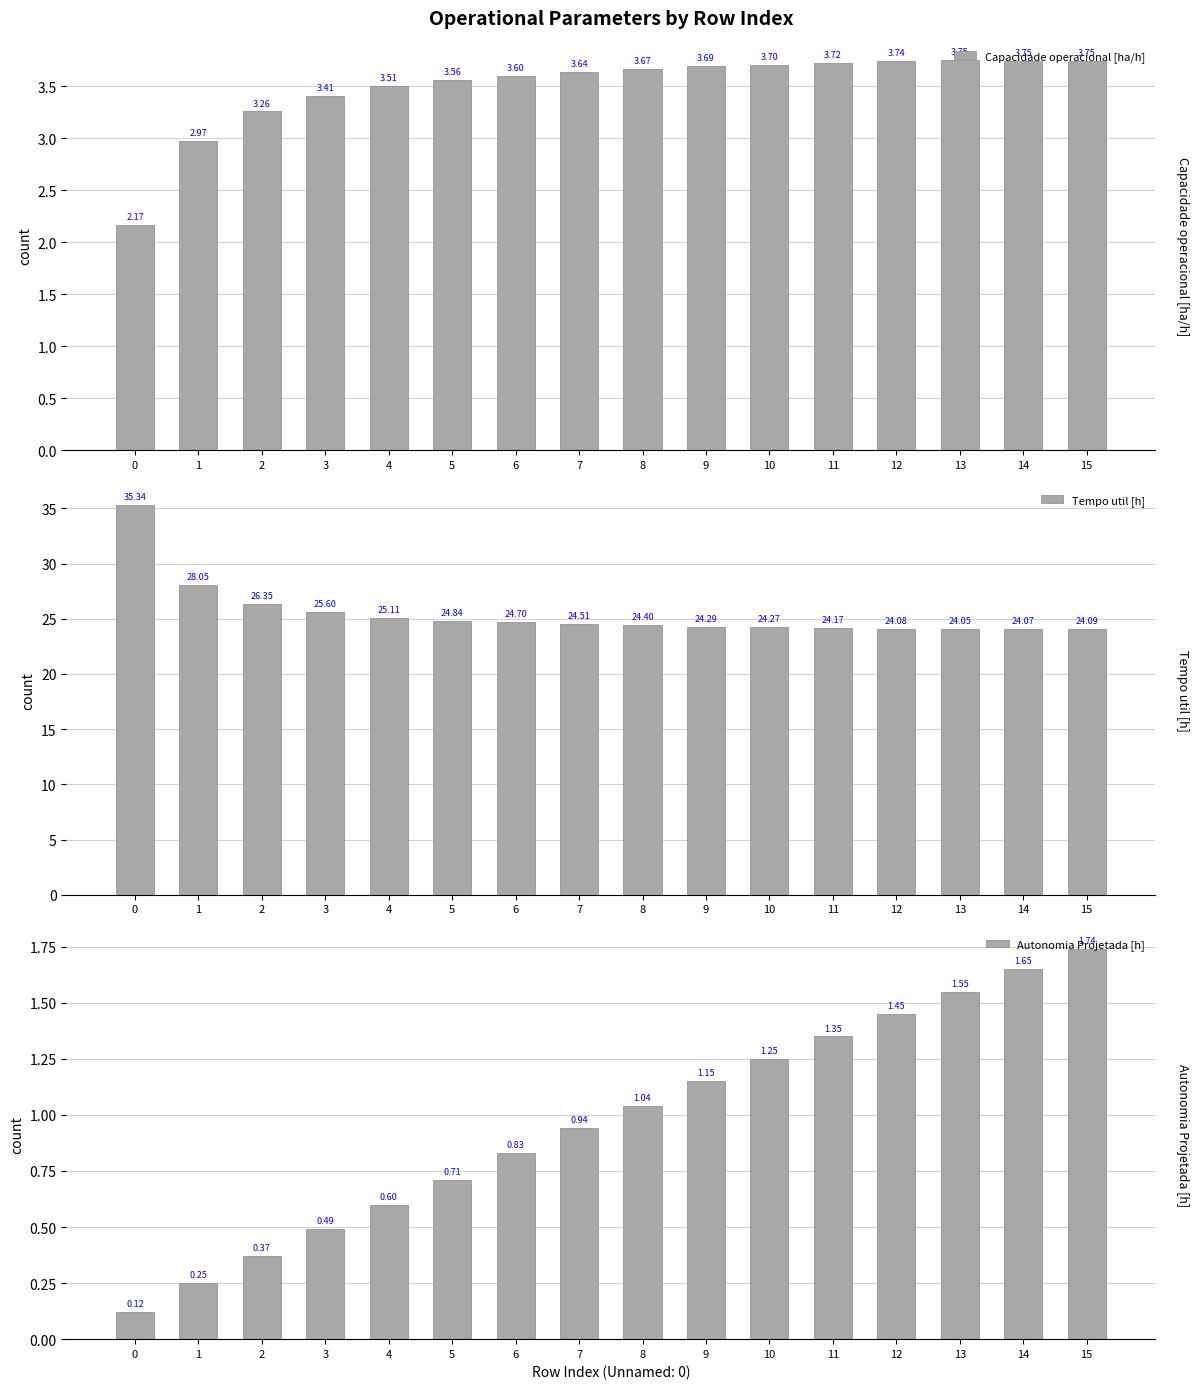

The Autonomia Projetada [h] series shows 2.2 at 13. True or false?

False